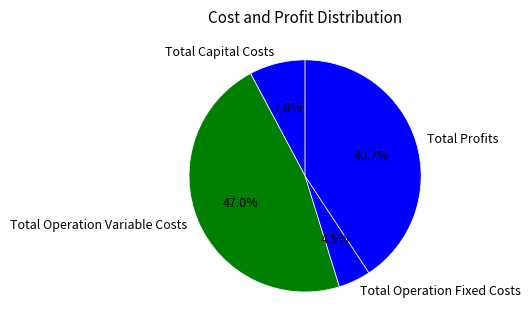

How many slices are in this pie chart?

4